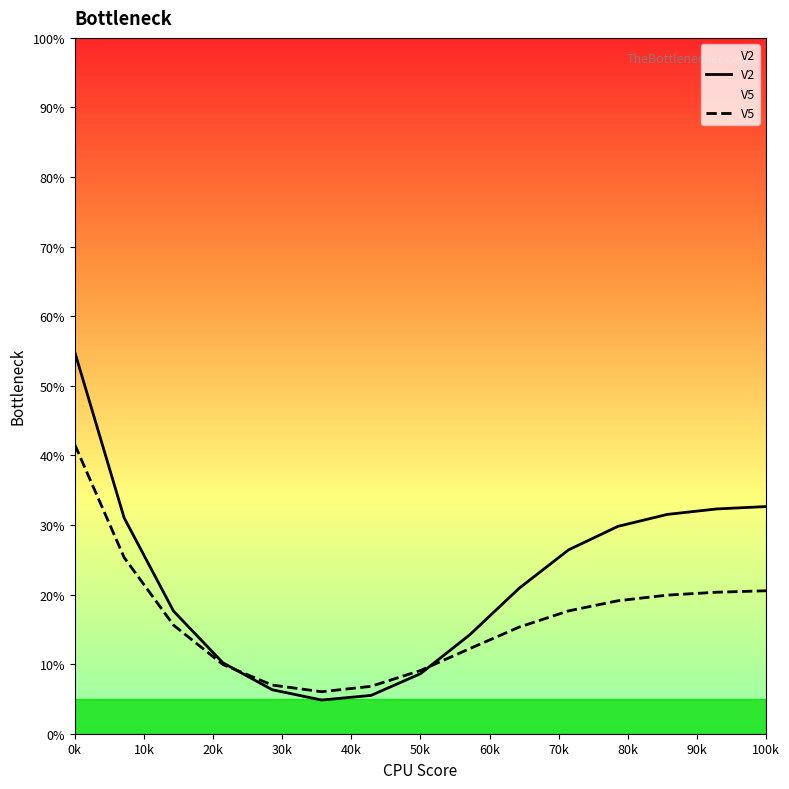

What is the approximate value of V2 at 0k?

54.9